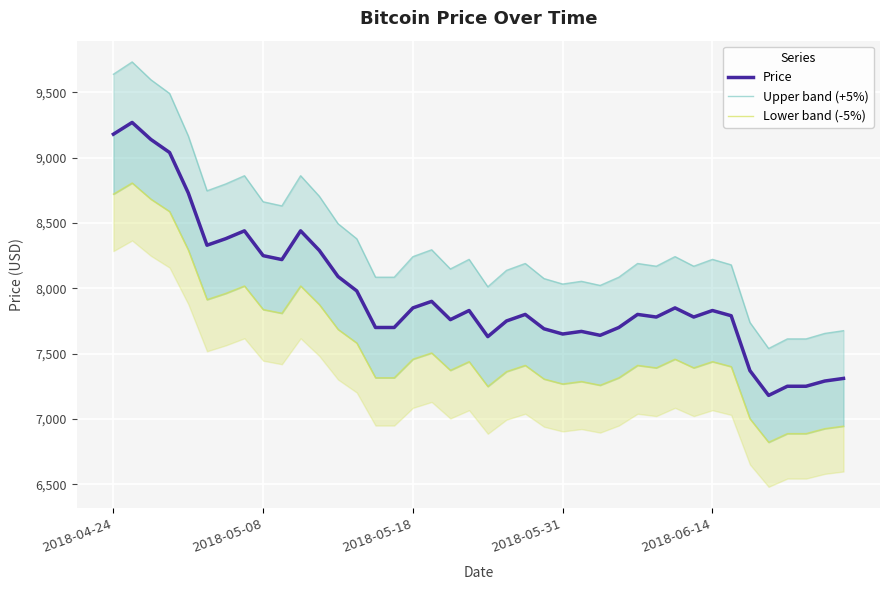

True or false: Lower band (-5%) and Upper band (+5%) intersect in this chart.

False